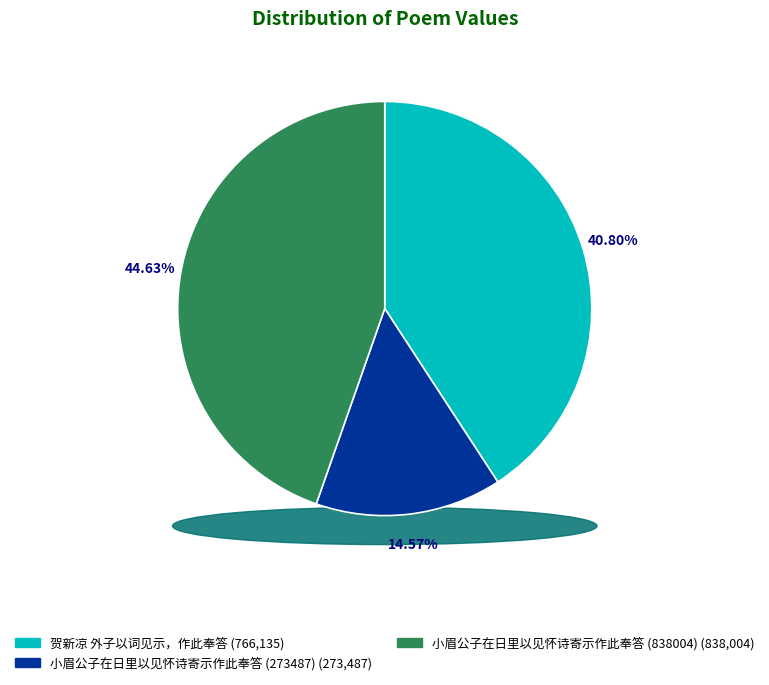

To the nearest percent, what is the difference between the largest and smallest slice percentages?

30%